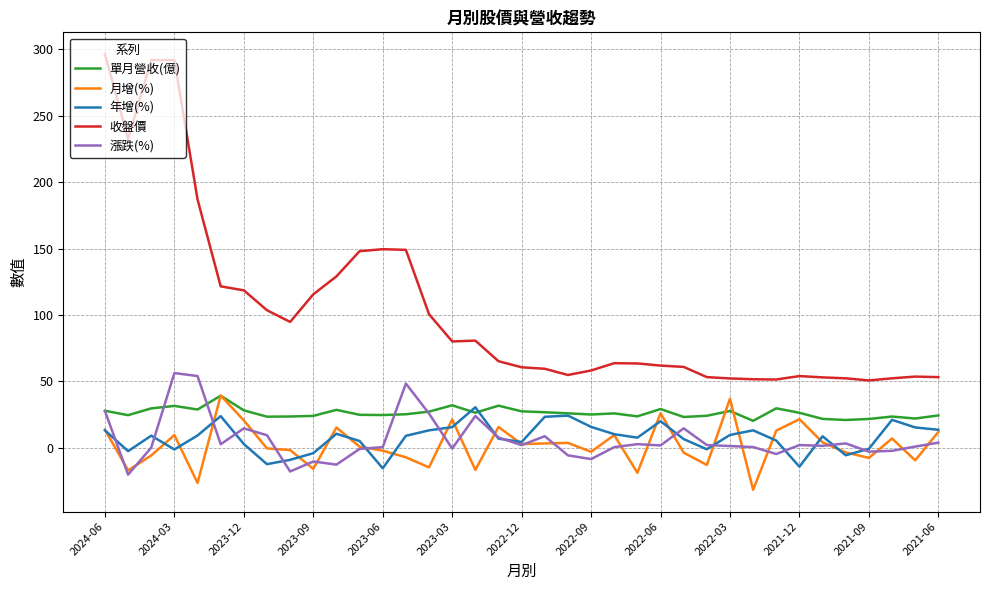

What is the greatest value displayed?

296.5